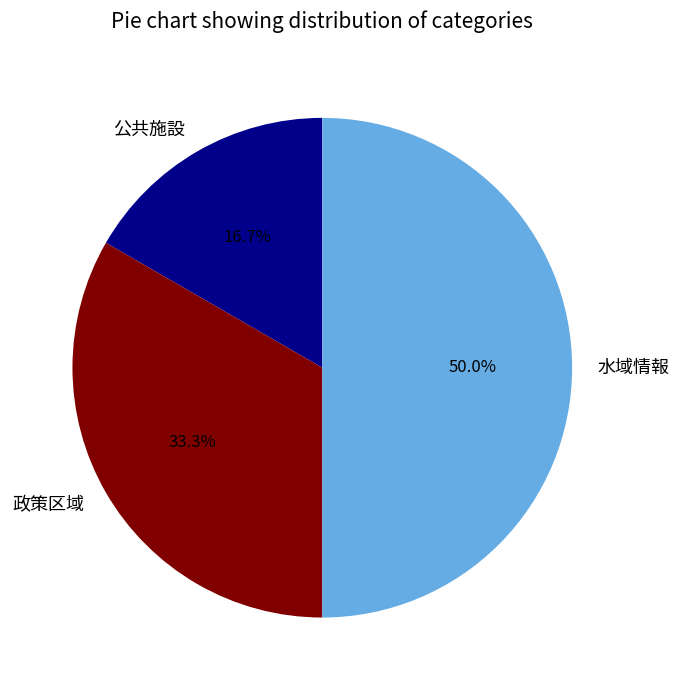

To the nearest percent, what percentage of the pie is 水域情報?

50%